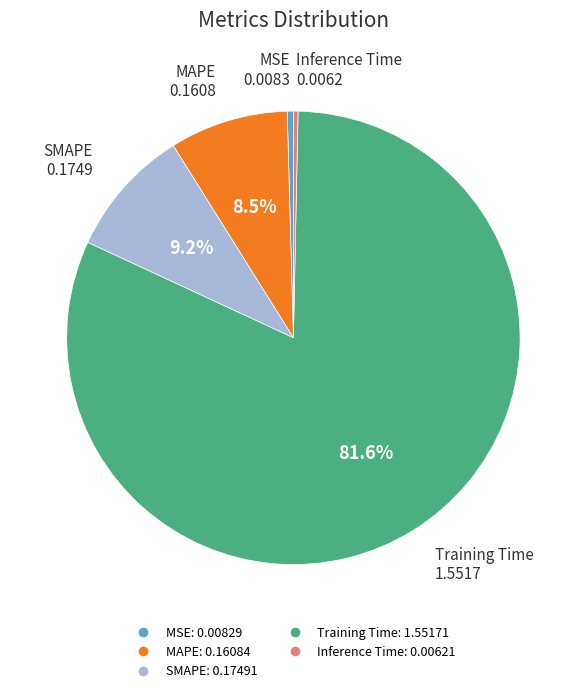

Combined, what portion of the pie is SMAPE and MAPE?

17.7%